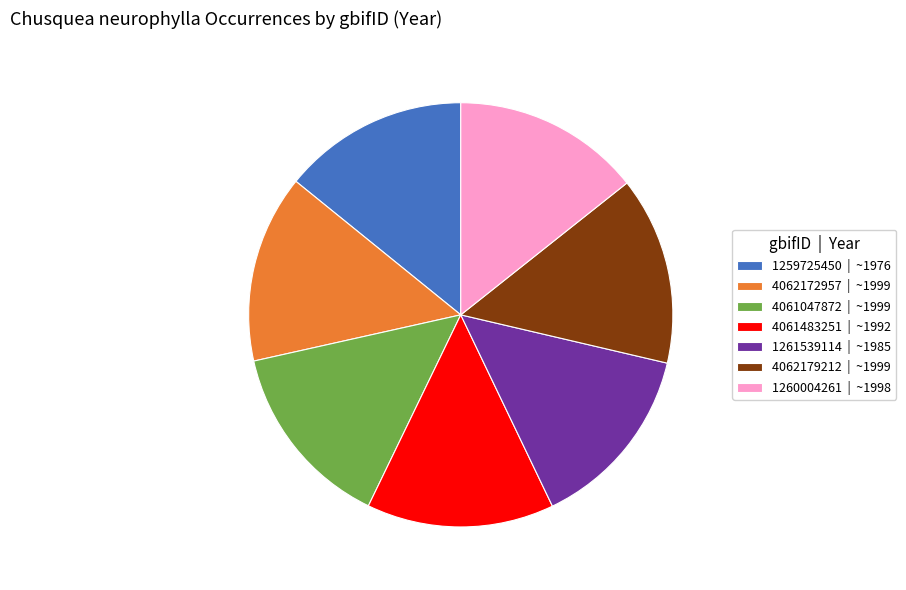

Does 4061047872 | ~1999 account for over 50% of the chart?

No